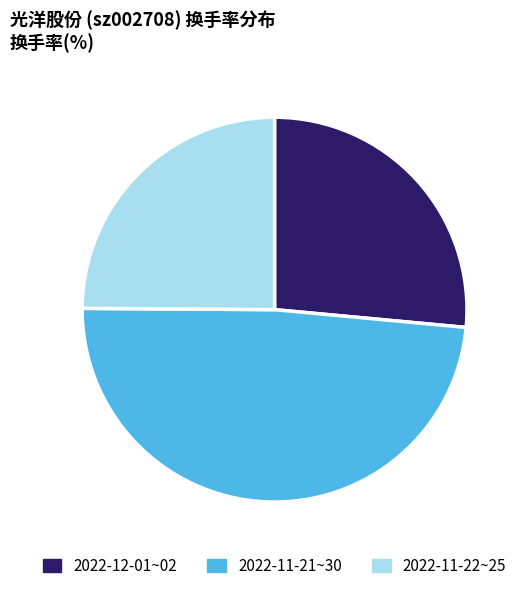

Is there a majority slice in this chart?

No